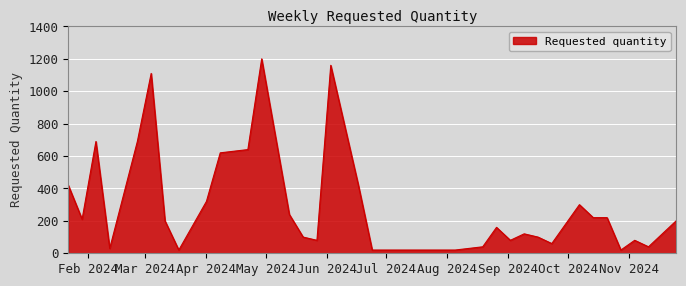

What is the maximum value shown in the chart?

1200